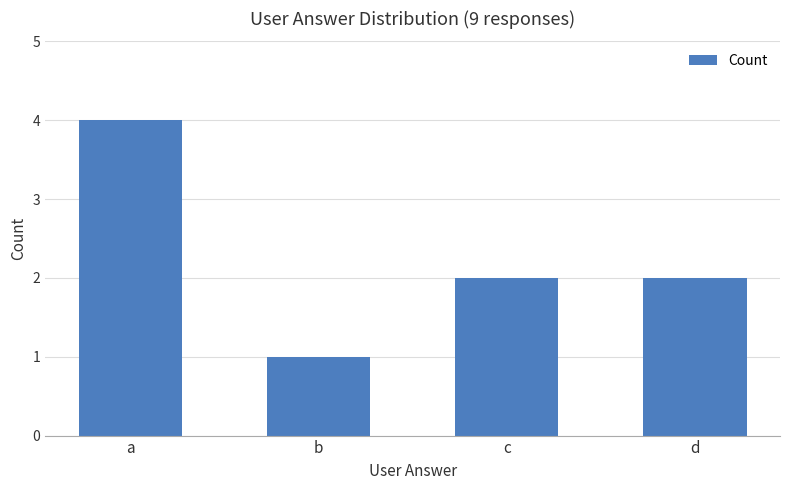

What is the difference between the maximum and minimum values?

3